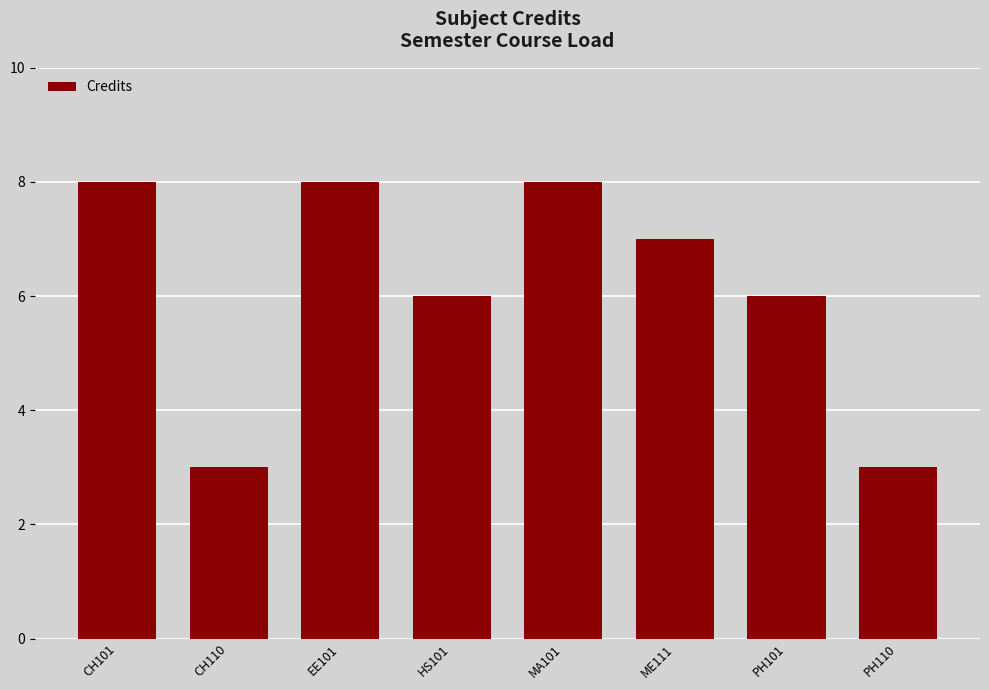

What is the maximum value shown in the chart?

8